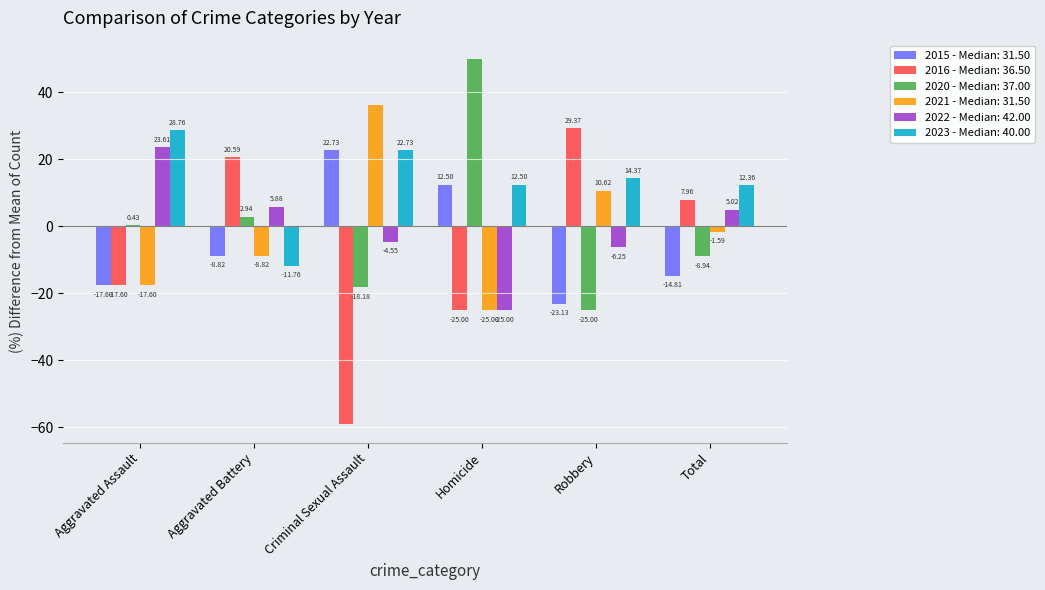

Which series has the largest range (max minus min)?

2016 - Median: 36.50